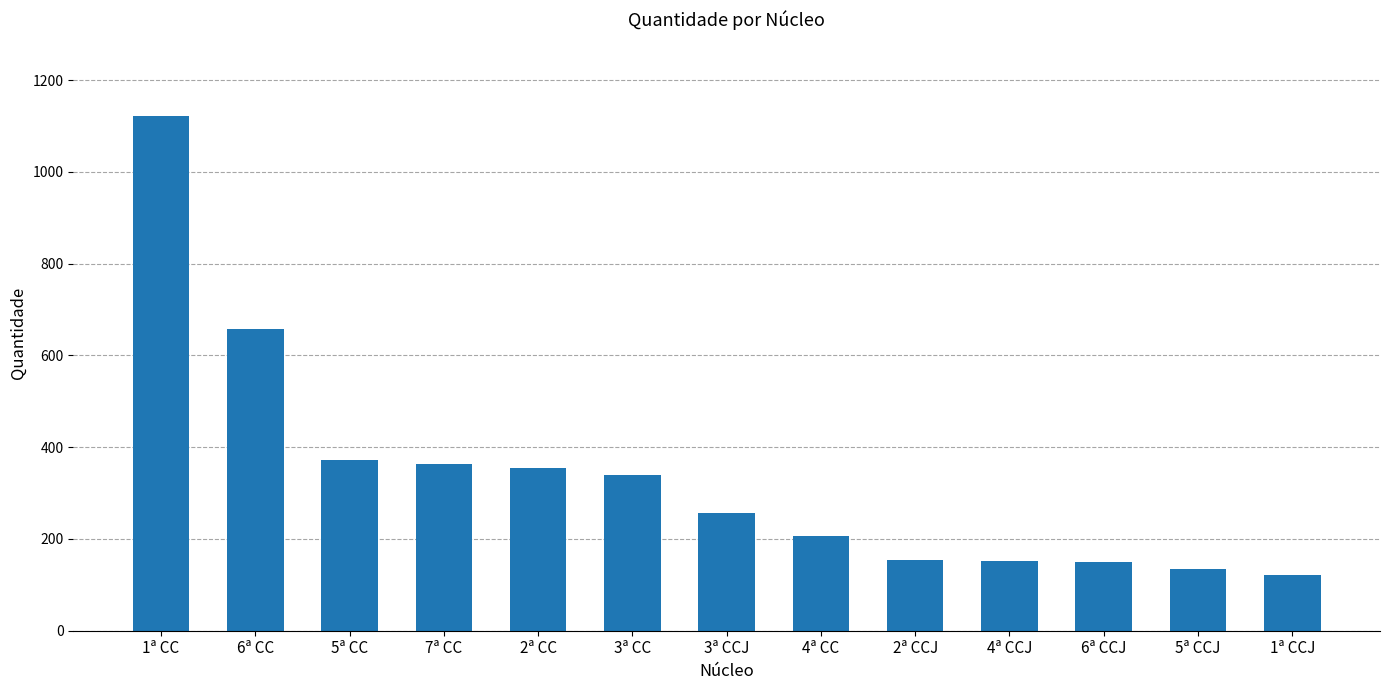

What is the difference between the maximum and minimum values?

1001